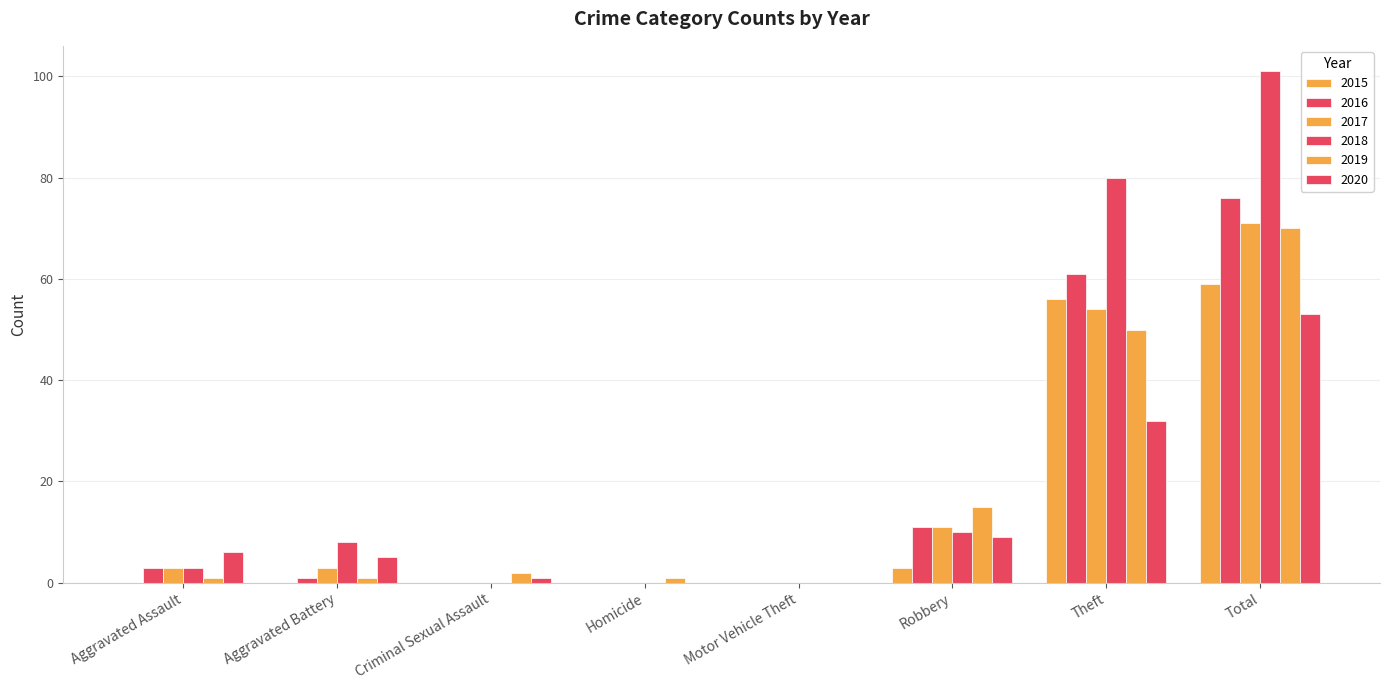

How many distinct data groups are displayed?

6